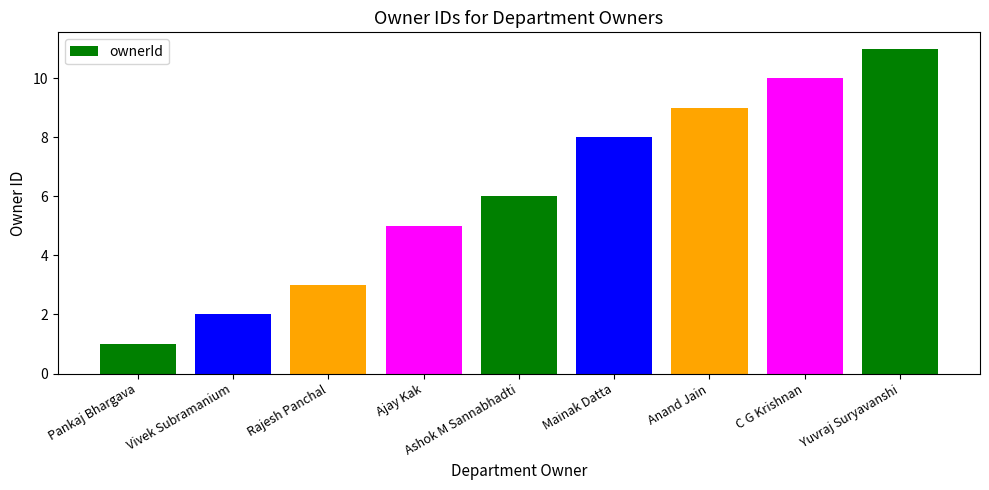

Count the values in the range 3 to 9.

5